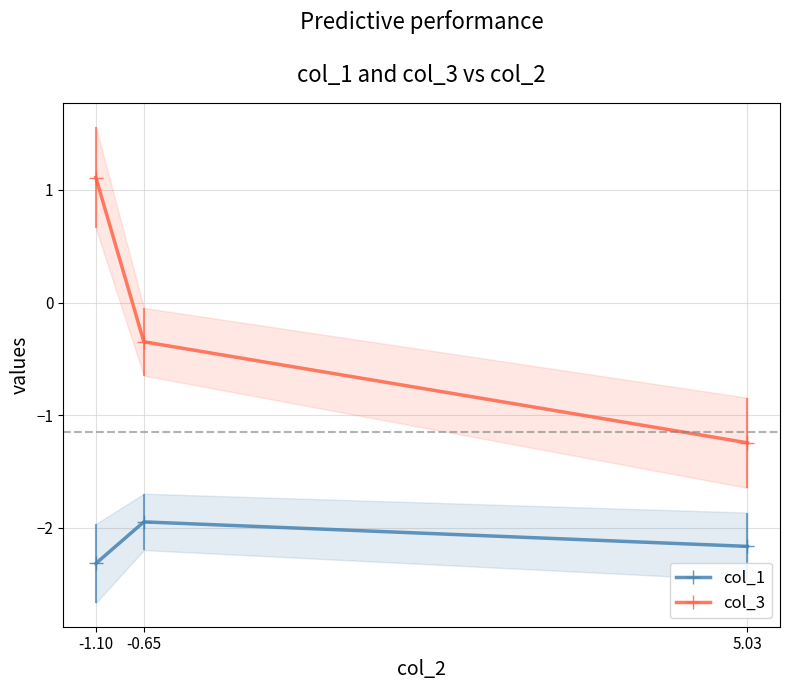

What is the label of the 1st point from the right?

-1.10